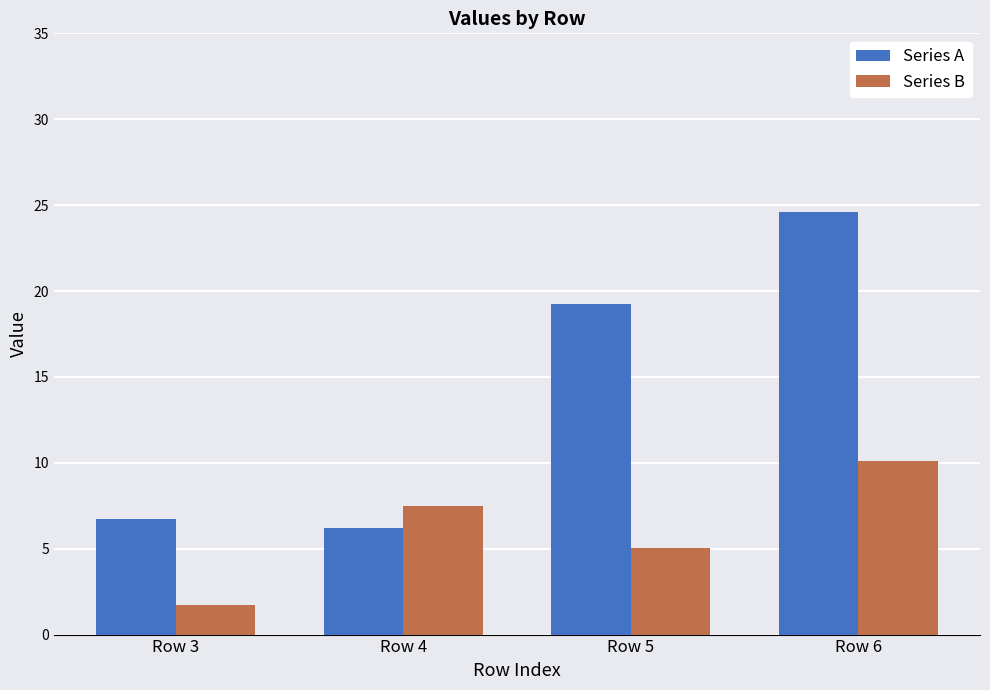

Rank the series by their maximum value, from lowest to highest.

Series B, Series A